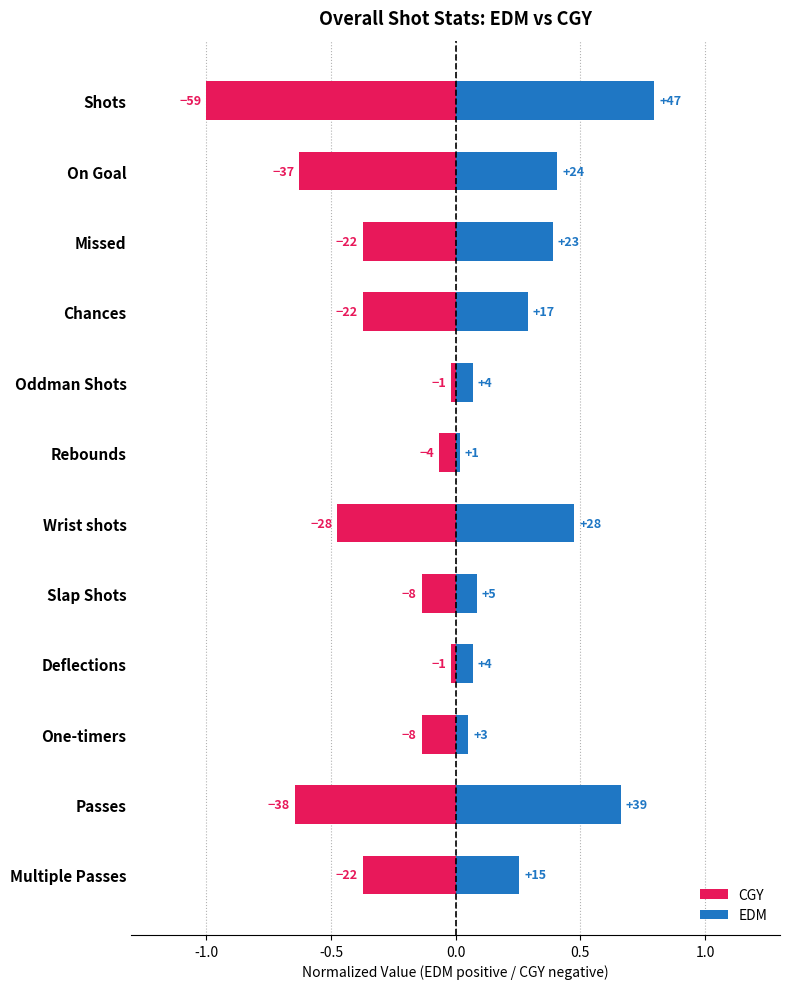

What is the sum of all CGY values?

-4.2